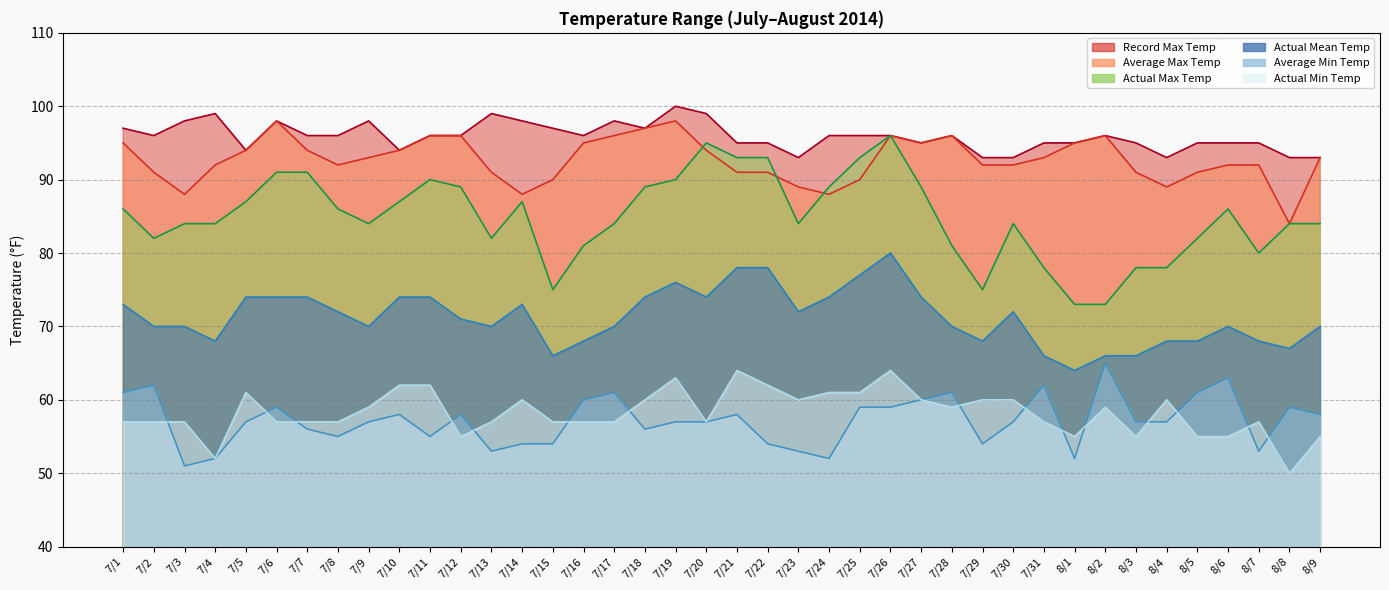

How many series are shown in this chart?

6